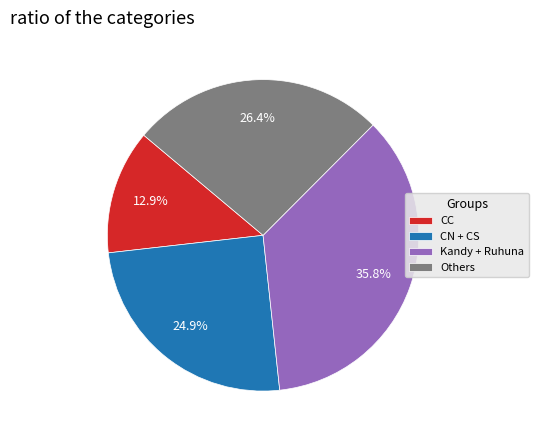

Between CC and Kandy + Ruhuna, which is larger?

Kandy + Ruhuna